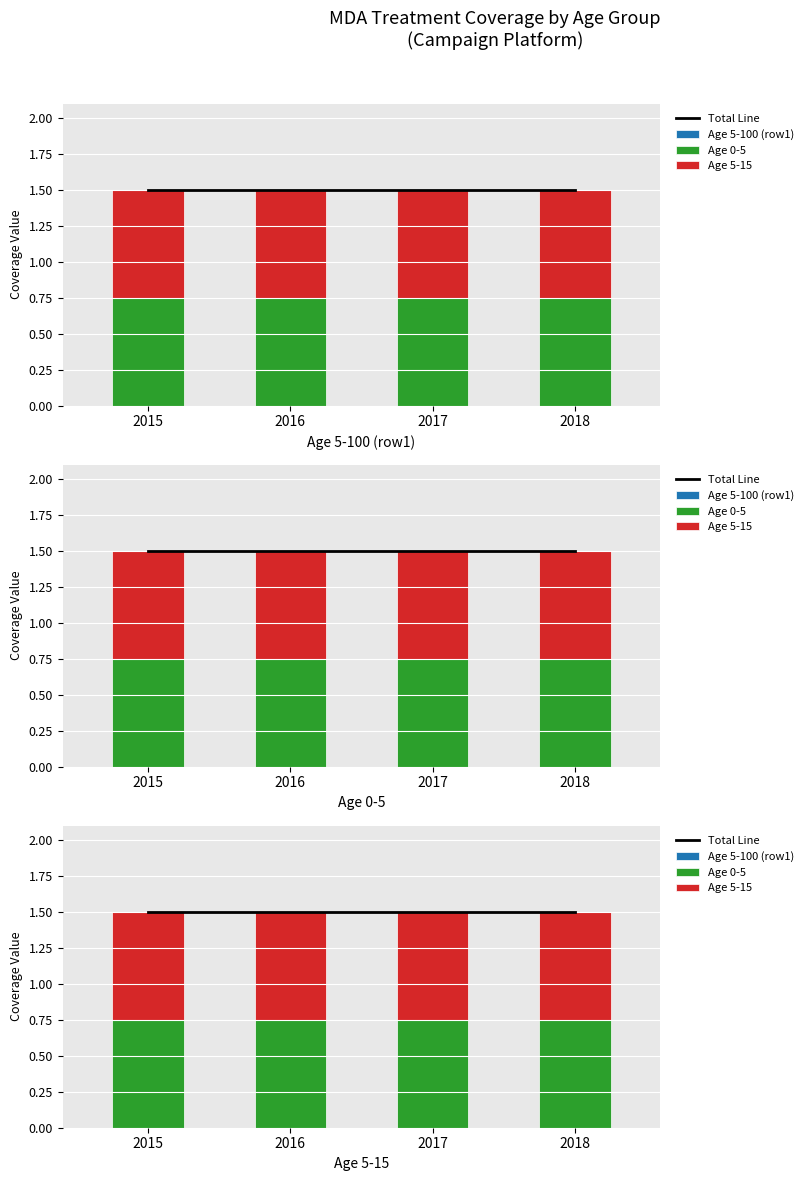

The Age 0-5 series shows 0.5 at 2016. True or false?

False